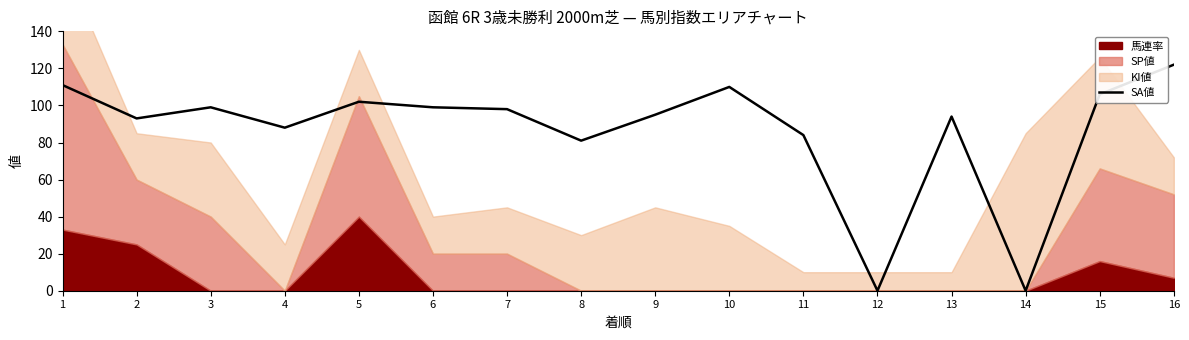

How many values are above zero?

14